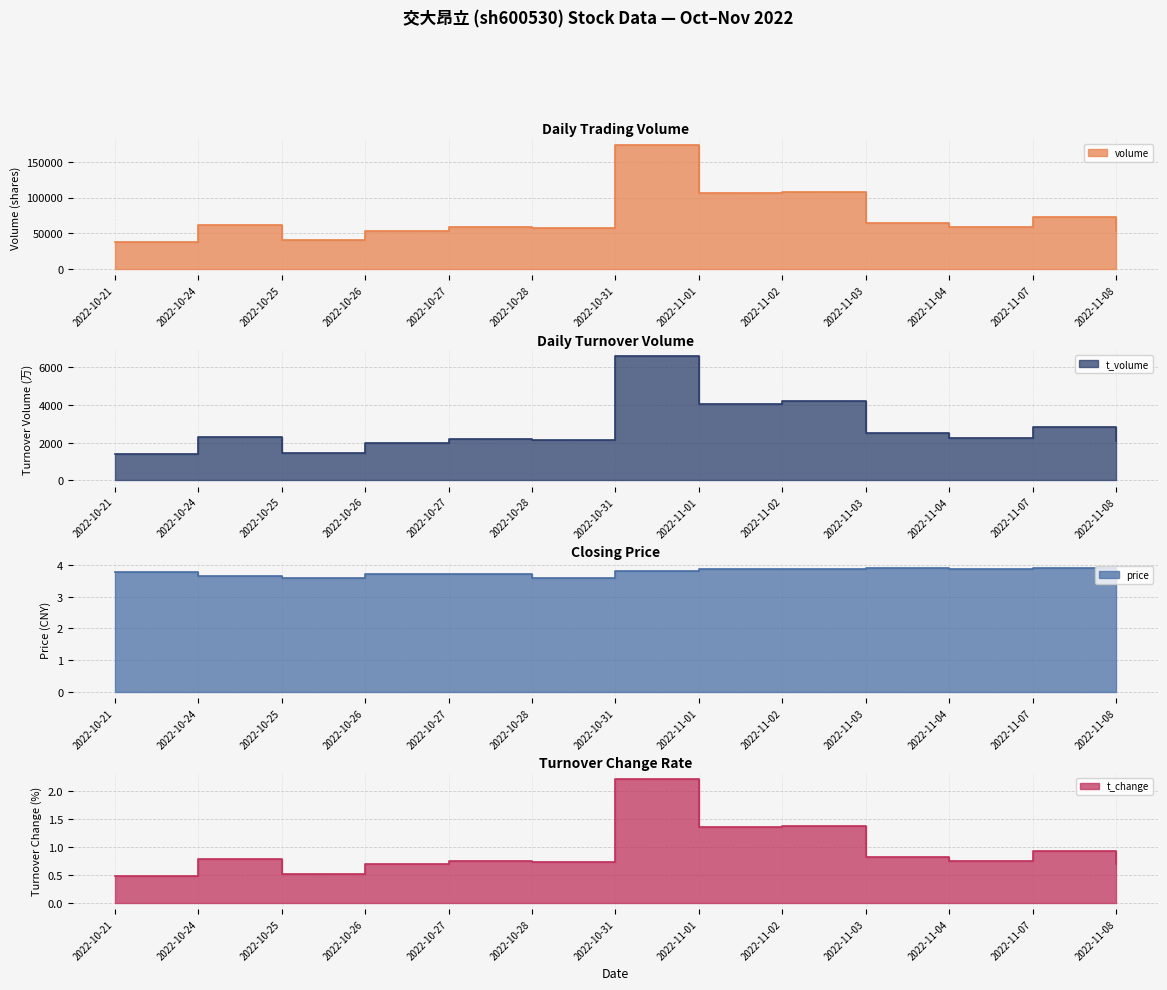

What is the difference between the maximum and minimum values in the t_volume_line series?

5143.0